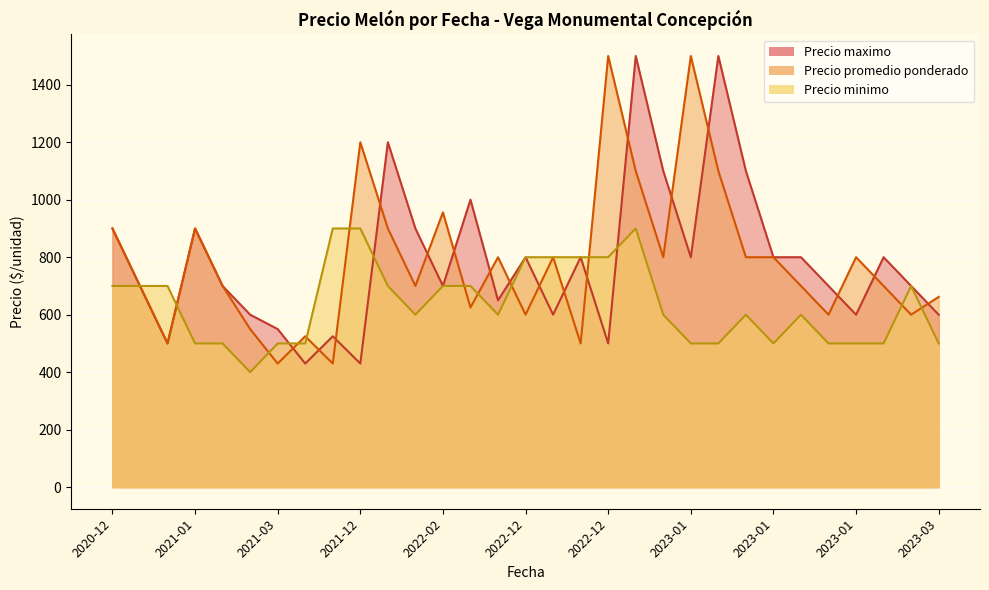

Which series has the widest spread of values?

Precio maximo